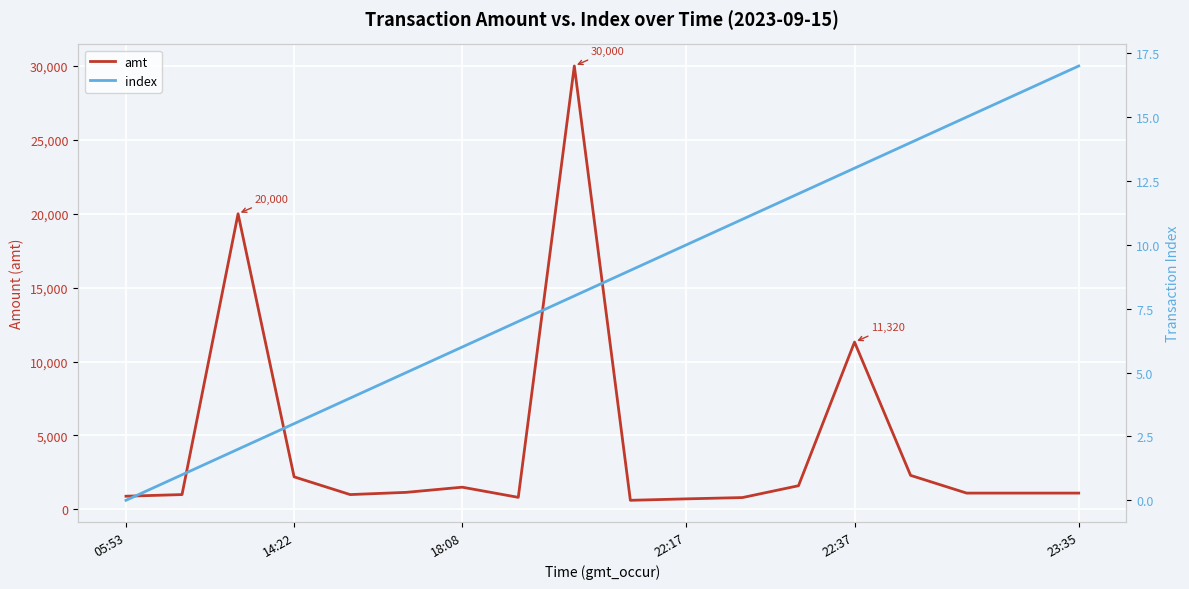

The index series shows 7.7 at 15. True or false?

False